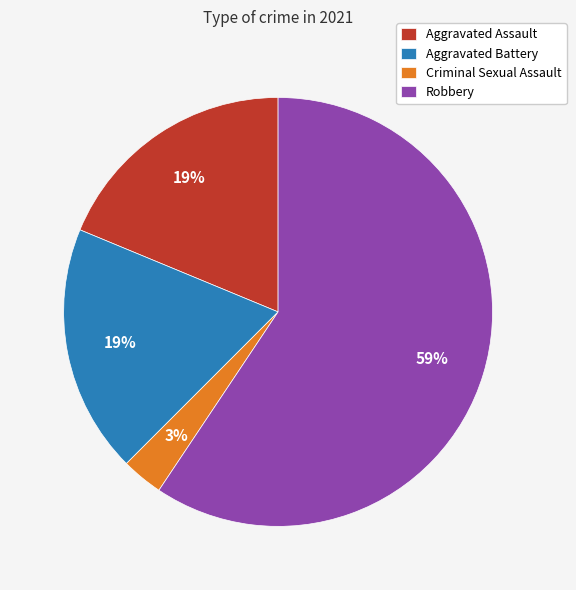

How many segments does this pie chart have?

4